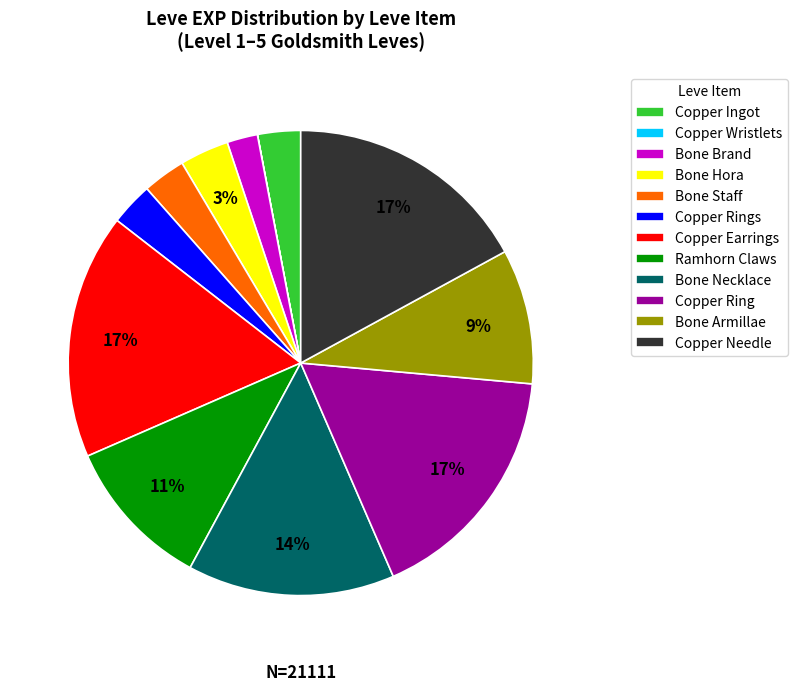

Do Bone Staff and Copper Ring together represent more than half of the pie?

No